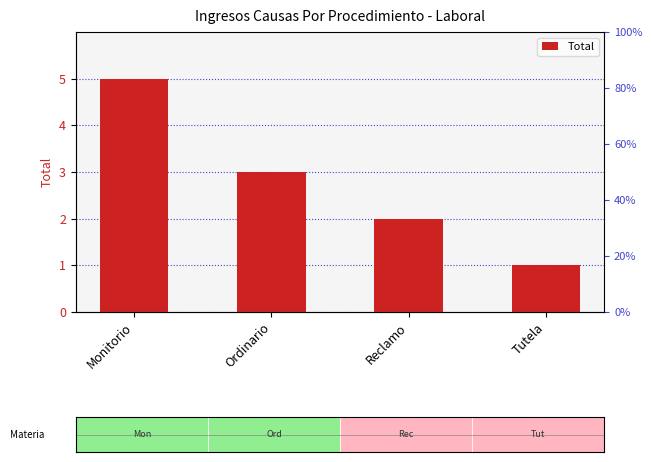

What is the sum of all values?

11